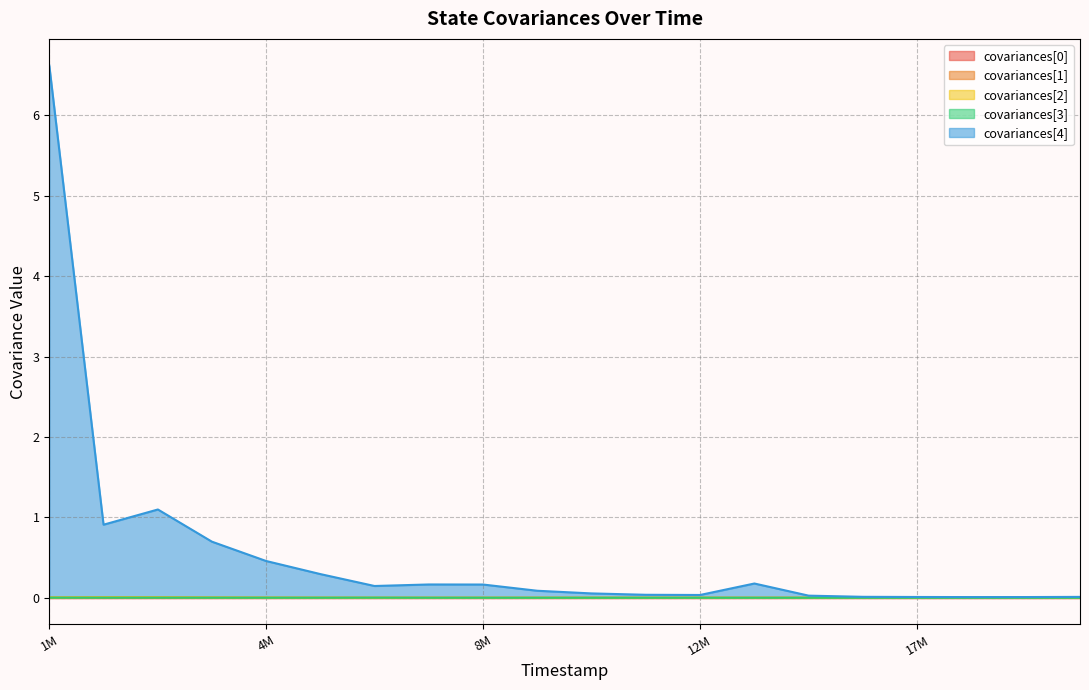

Which series has the widest spread of values?

covariances[4]